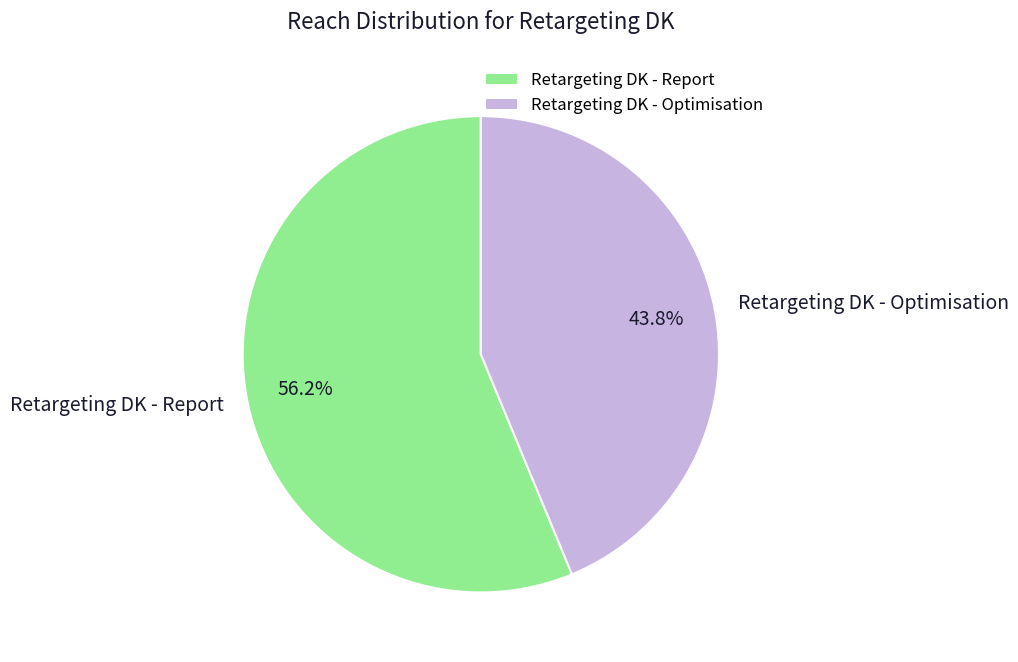

Rank the categories by value from lowest to highest.

Retargeting DK - Optimisation, Retargeting DK - Report